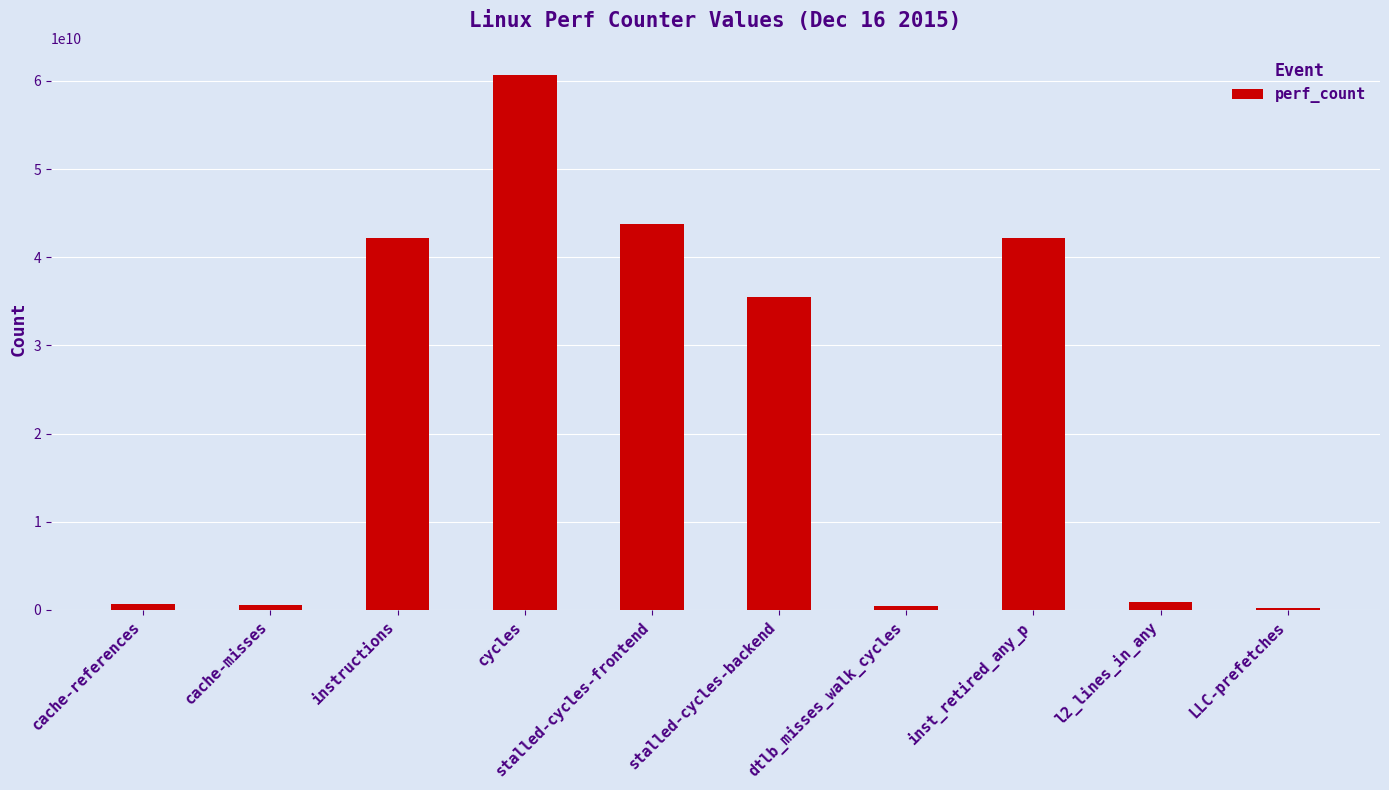

At which category does the chart reach its peak across all series?

cycles